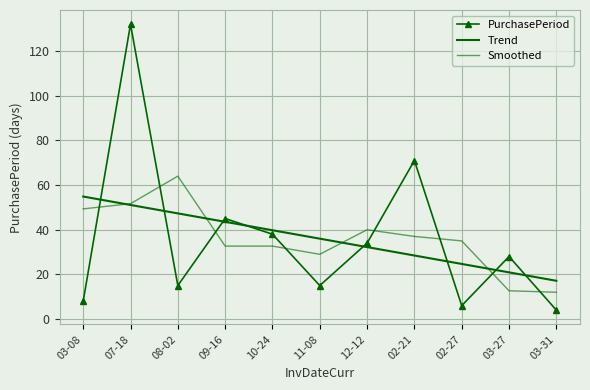

At how many categories does at least one series exceed 96?

1